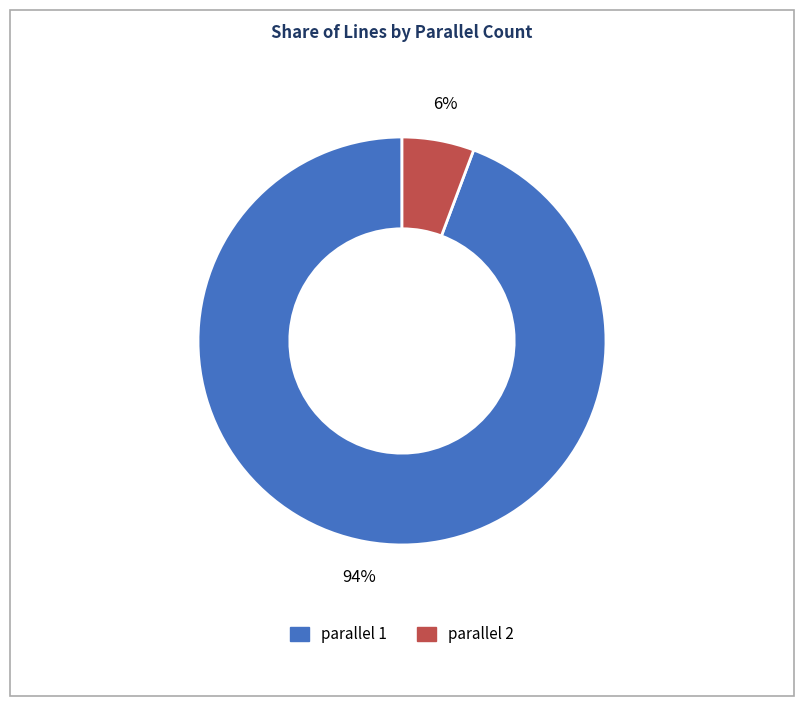

To the nearest percent, what is the average slice percentage?

50%